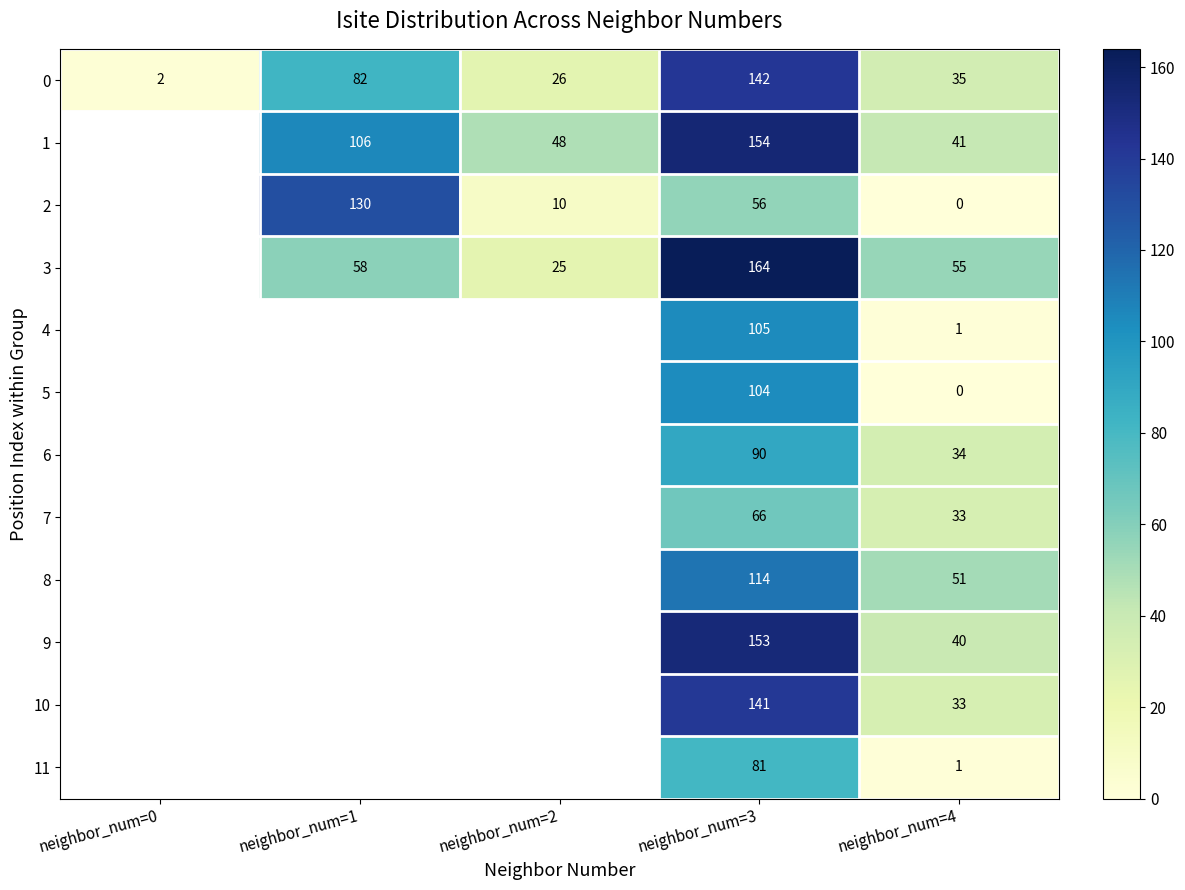

The value of 7 at neighbor_num=3 is 66. True or false?

True